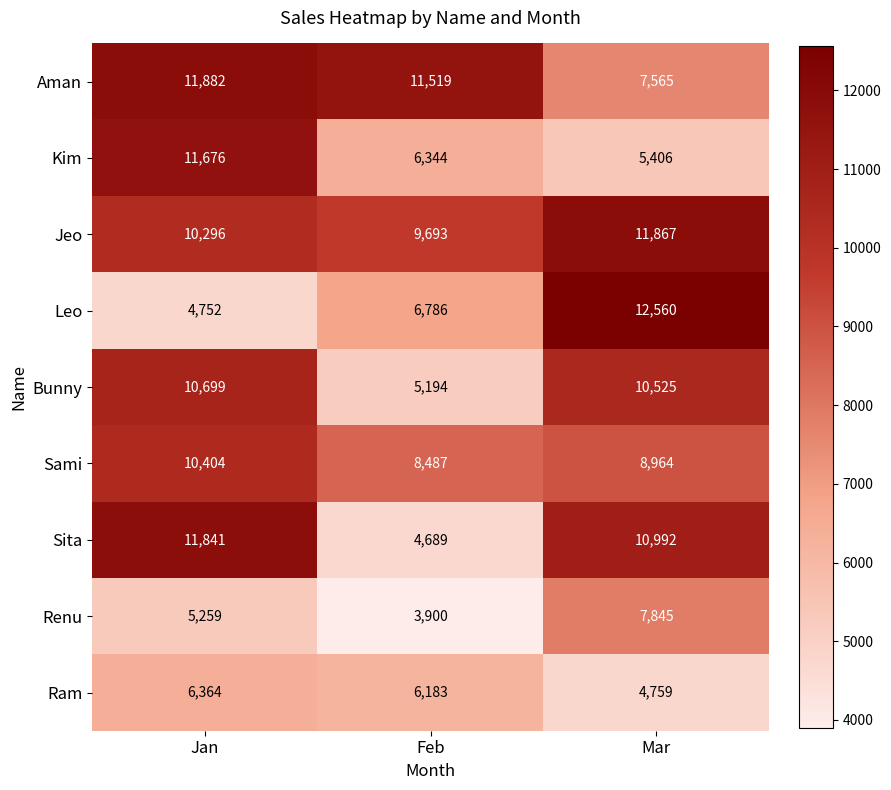

List the series in order of their peak value, lowest first.

Ram, Renu, Sami, Bunny, Kim, Sita, Jeo, Aman, Leo